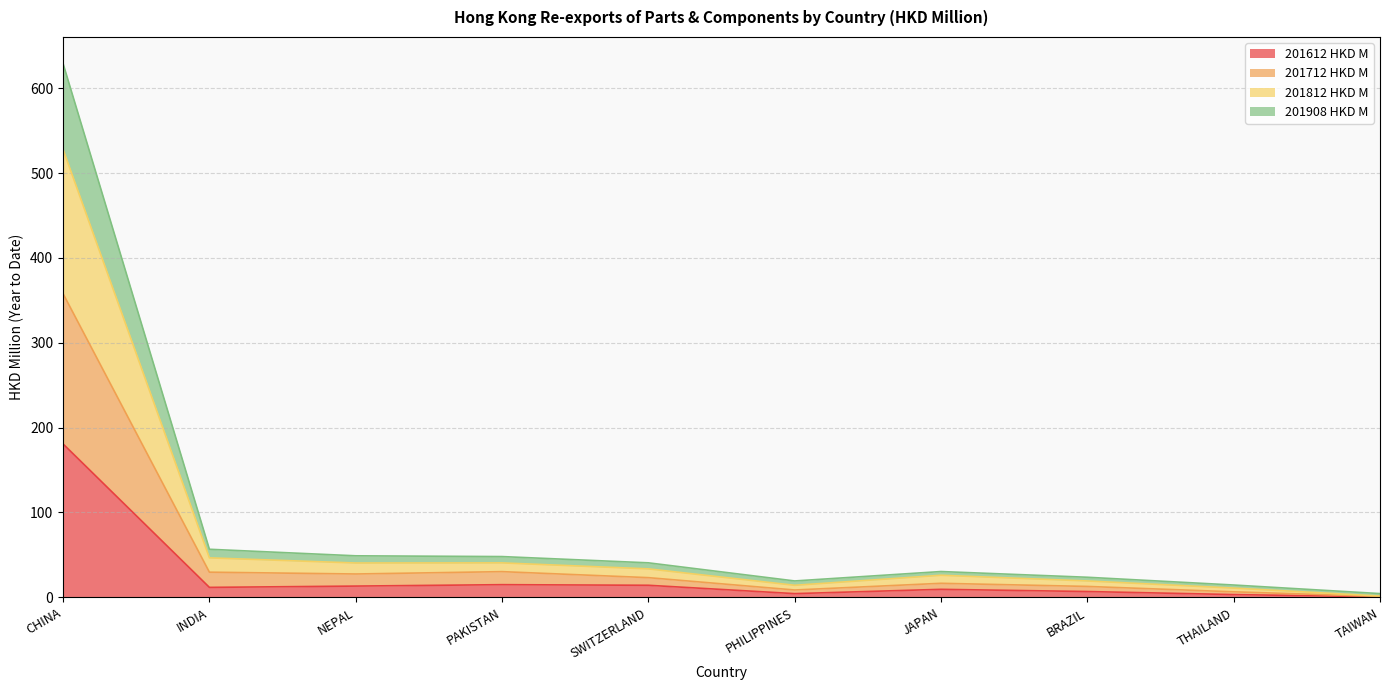

What is the highest value of the 201612 HKD M series?

180.8